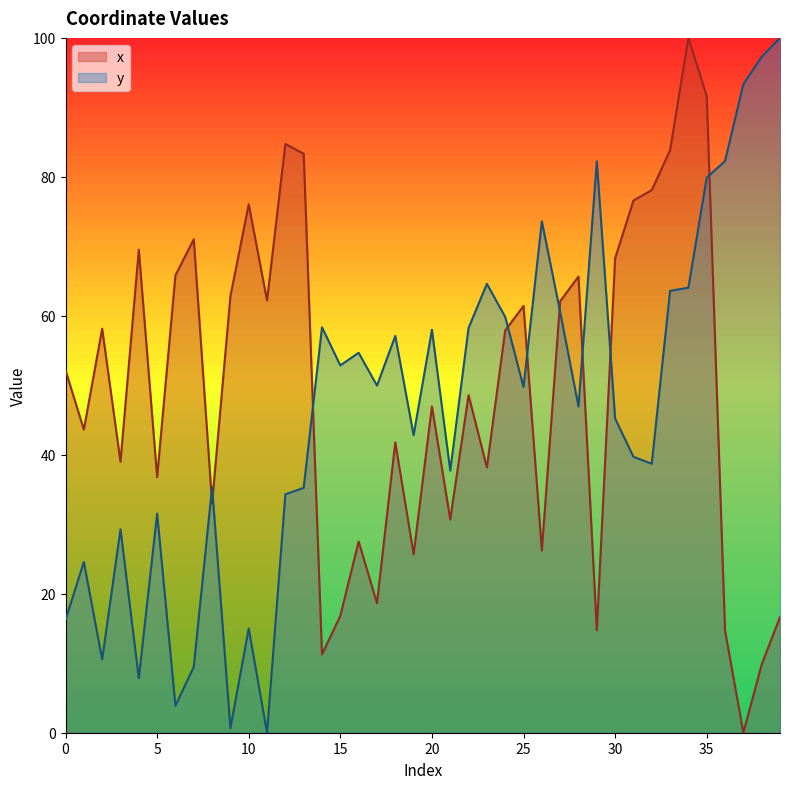

What is the value of the y point at the 5th from the left?

7.8